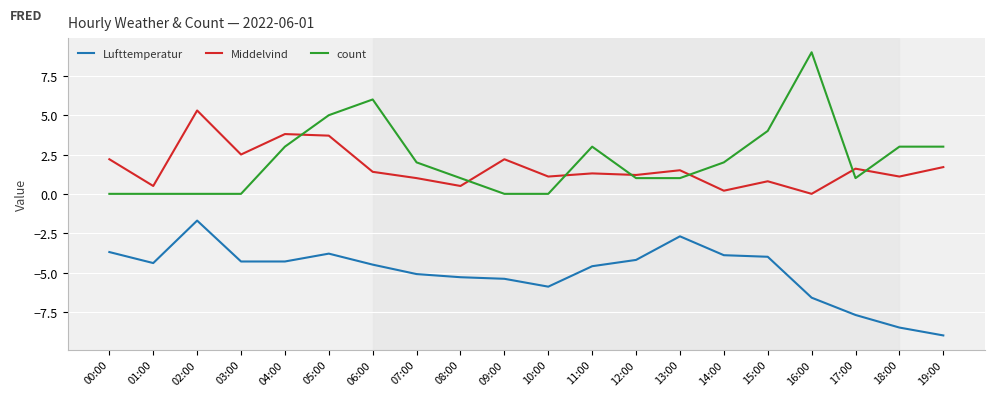

Reading right to left, transcribe all the data shown in this chart.

Lufttemperatur: -9.0	-8.5	-7.7	-6.6	-4.0	-3.9	-2.7	-4.2	-4.6	-5.9	-5.4	-5.3	-5.1	-4.5	-3.8	-4.3	-4.3	-1.7	-4.4	-3.7
Middelvind: 1.7	1.1	1.6	0.0	0.8	0.2	1.5	1.2	1.3	1.1	2.2	0.5	1.0	1.4	3.7	3.8	2.5	5.3	0.5	2.2
count: 3.0	3.0	1.0	9.0	4.0	2.0	1.0	1.0	3.0	0.0	0.0	1.0	2.0	6.0	5.0	3.0	0.0	0.0	0.0	0.0